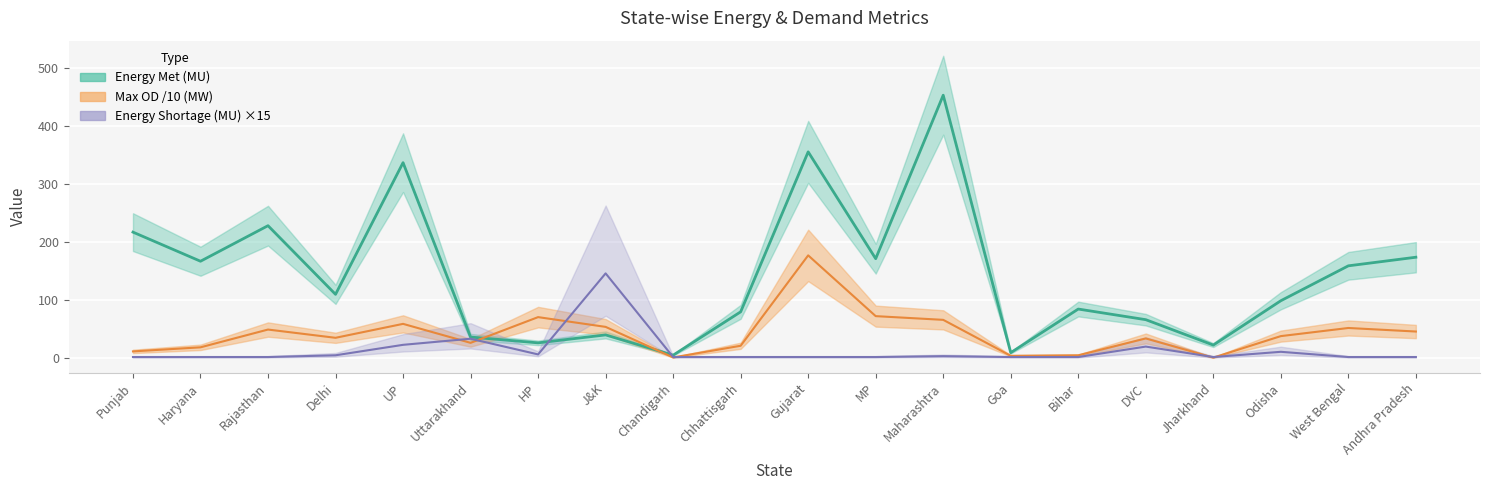

At Chhattisgarh, list the series in order from smallest to largest.

Energy Shortage (MU), Max OD (MW), Energy Met (MU)